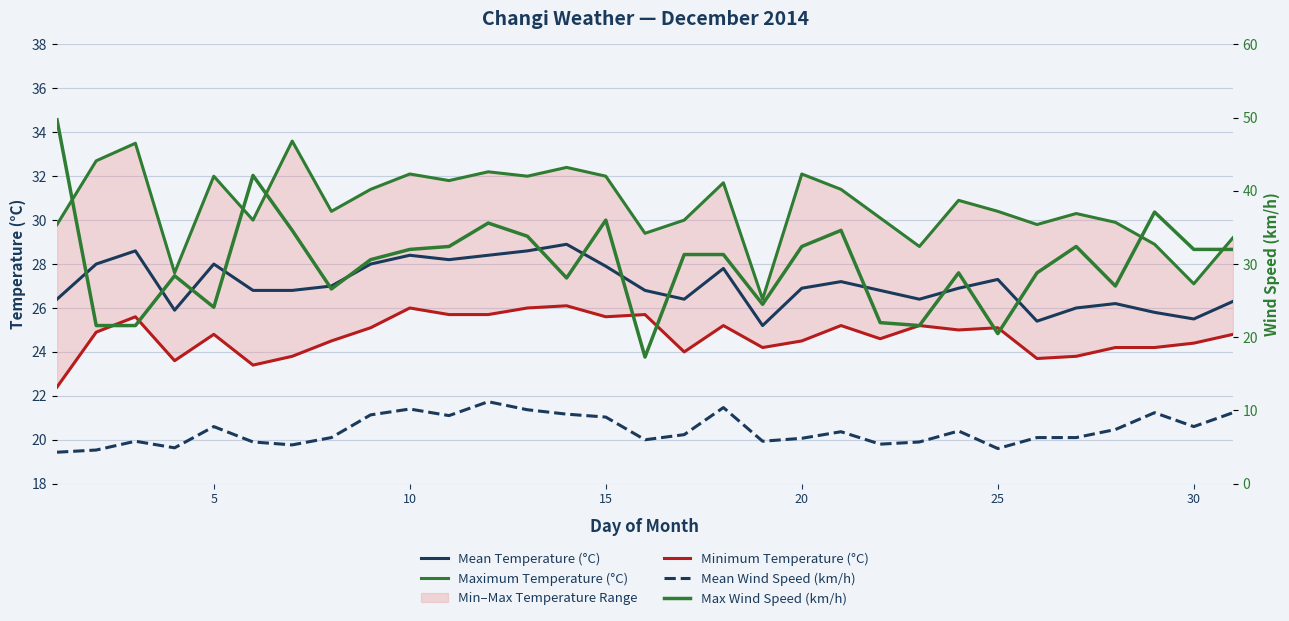

At how many categories does at least one series exceed 24?

31